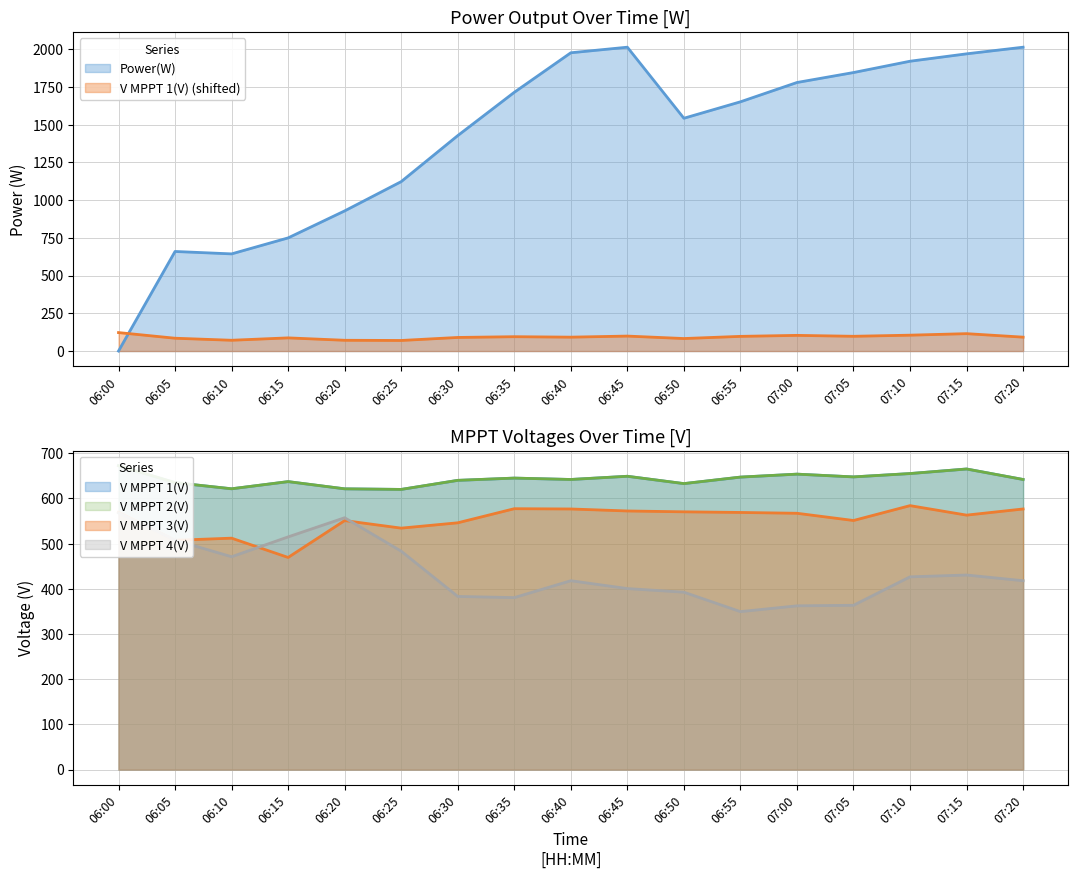

Where does the Power(W) series first go above 1652?

06:35